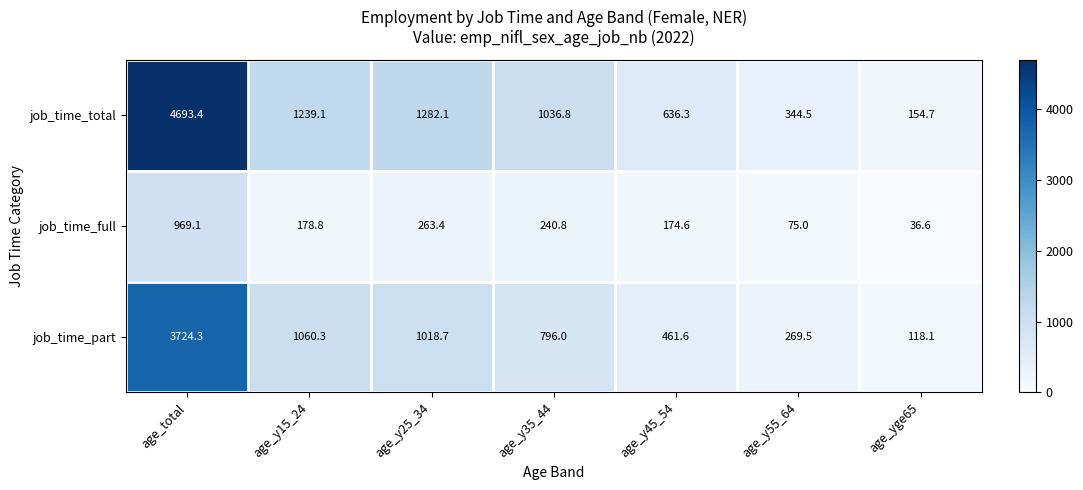

At how many categories does at least one series exceed 1150?

3